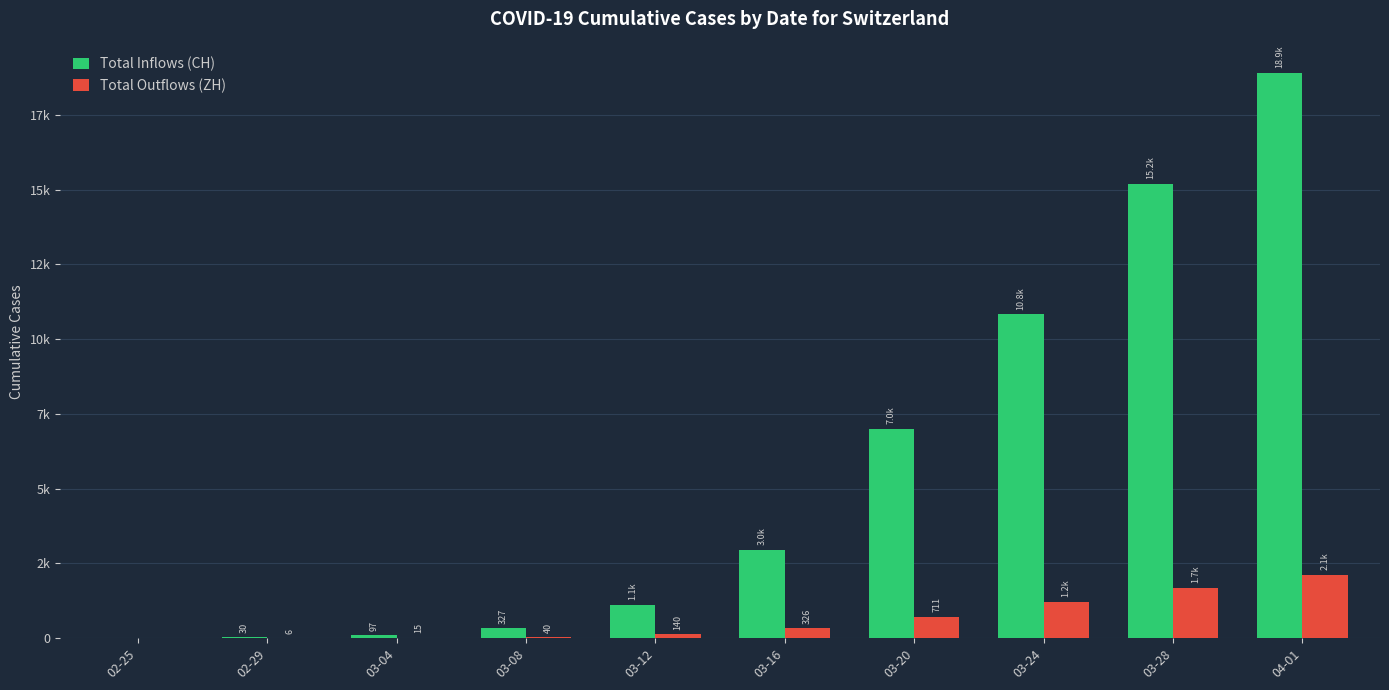

What is the label of the 6th bar from the right?

03-12